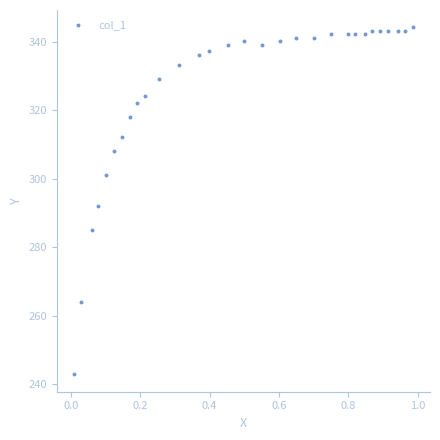

What is the range of X values (max minus min)?

1.0